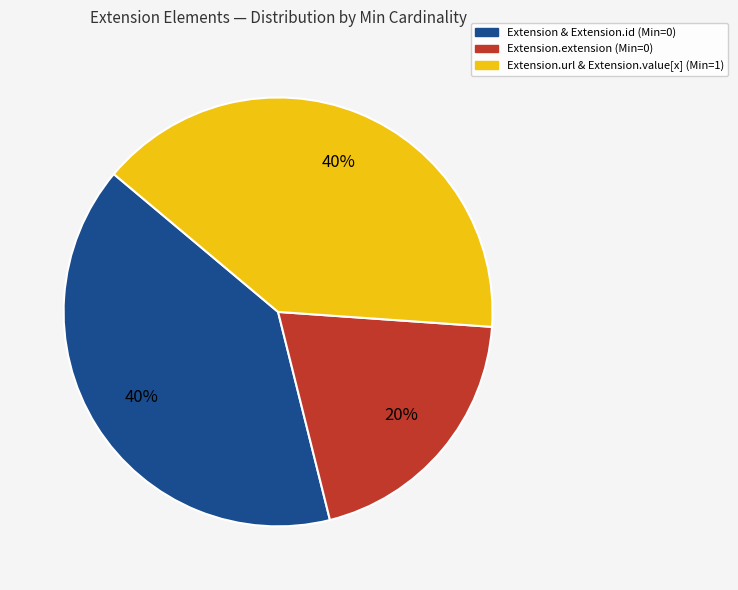

How many slices are in this pie chart?

3